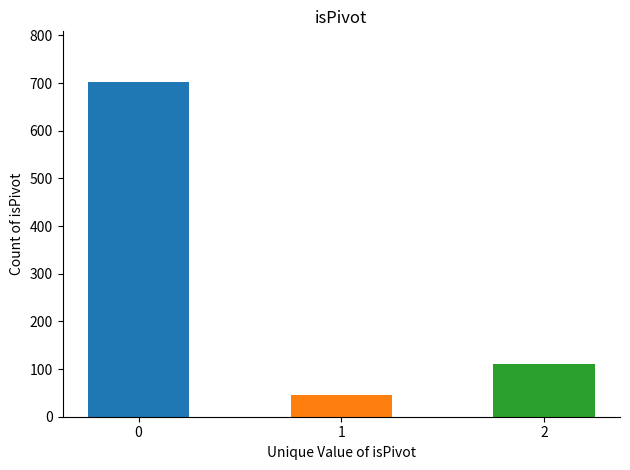

What is the value of the 3rd bar from the left?

110